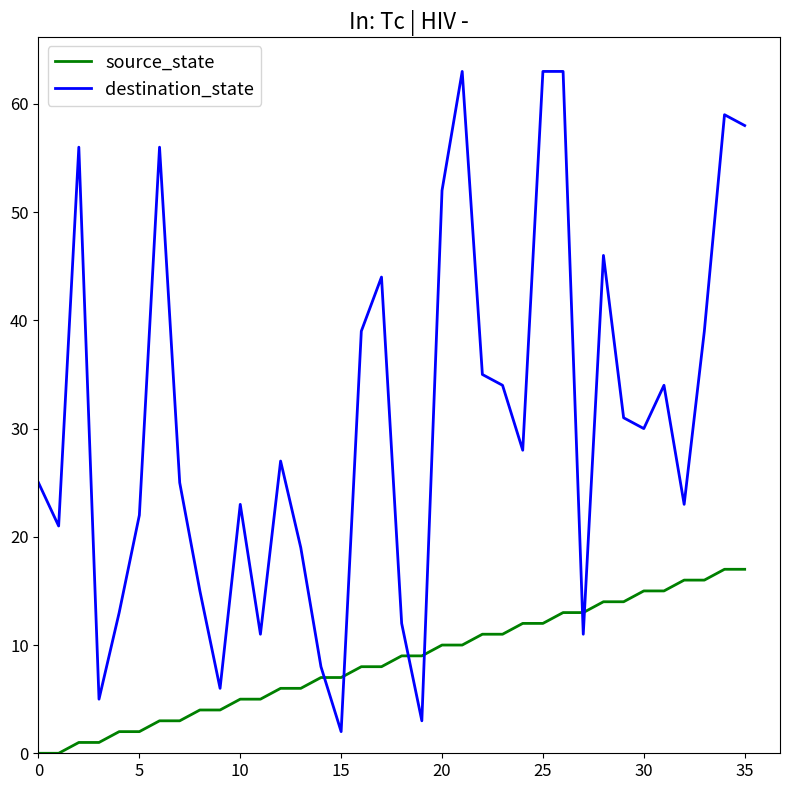

What is the greatest value displayed?

63